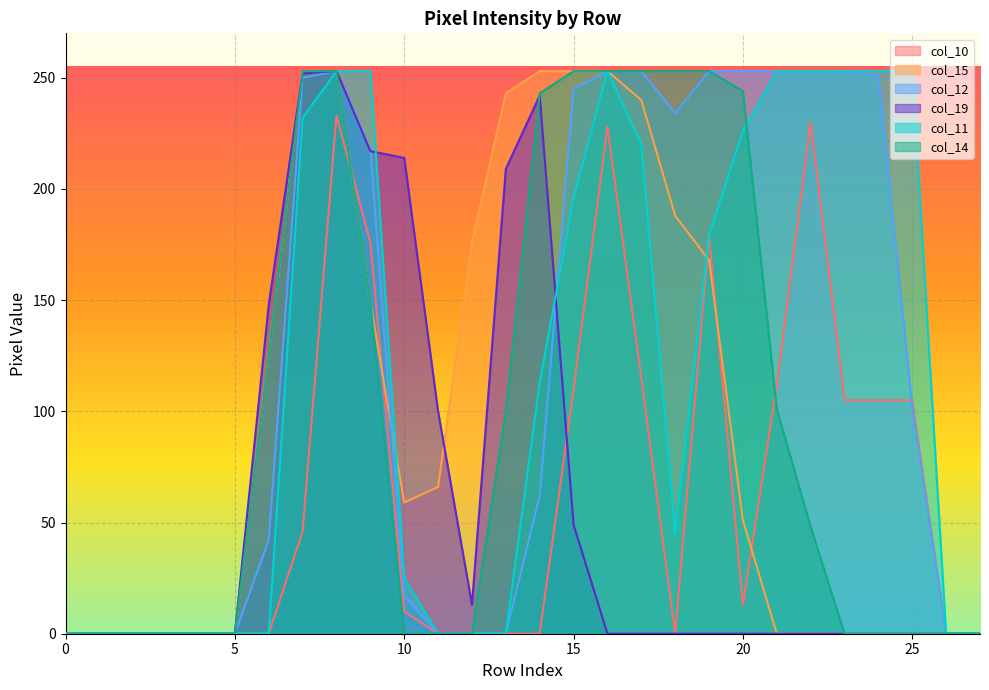

Is it true that col_14 equals 111 at 20?

False